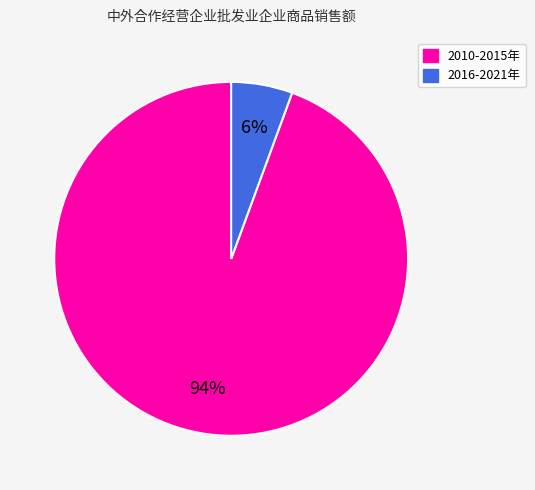

Count the number of slices in the pie.

2